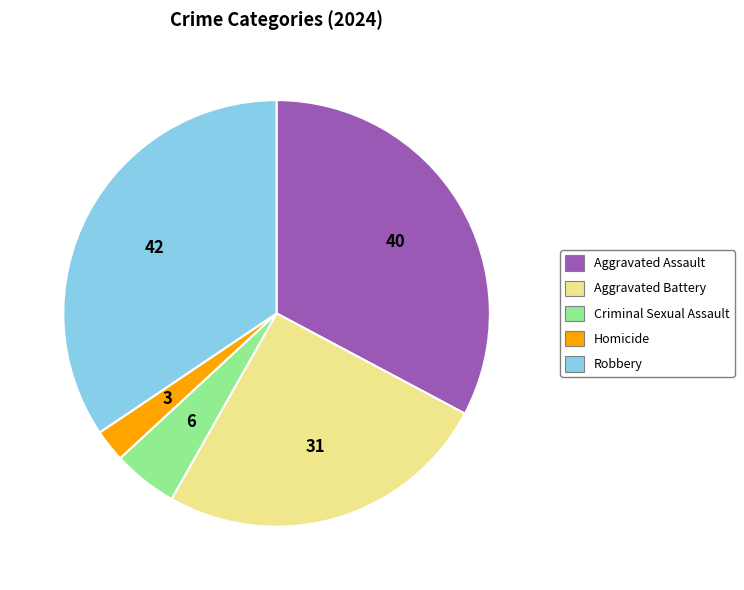

Does Homicide represent more than half of the total?

No